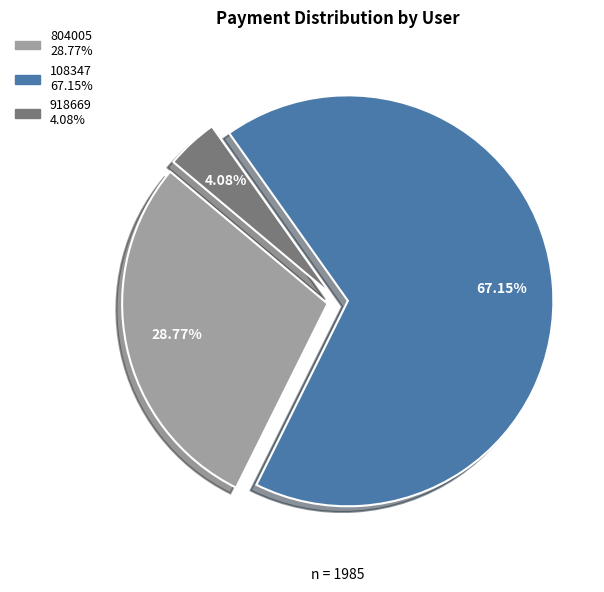

To the nearest percent, what is the difference between the 108347 and 804005 slice percentages?

38%